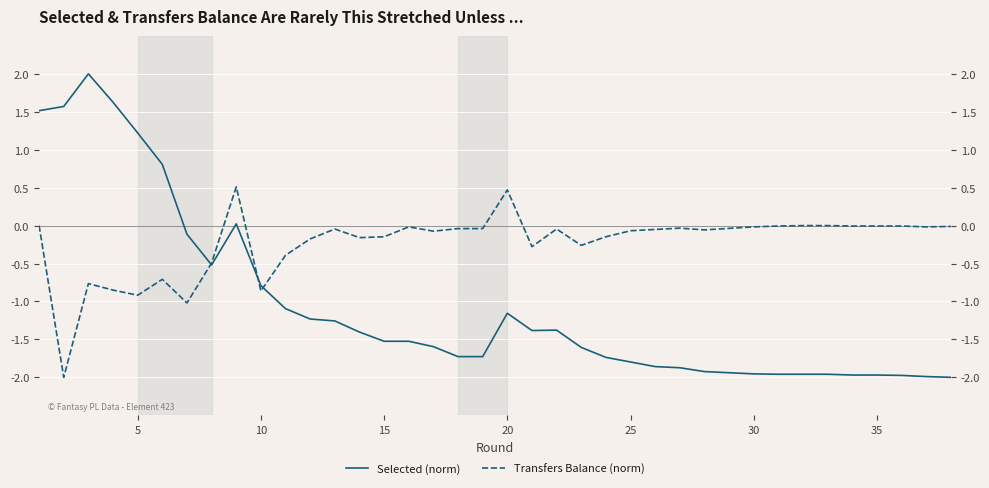

List the series in order of their overall mean, highest first.

Transfers Balance (norm), Selected (norm)